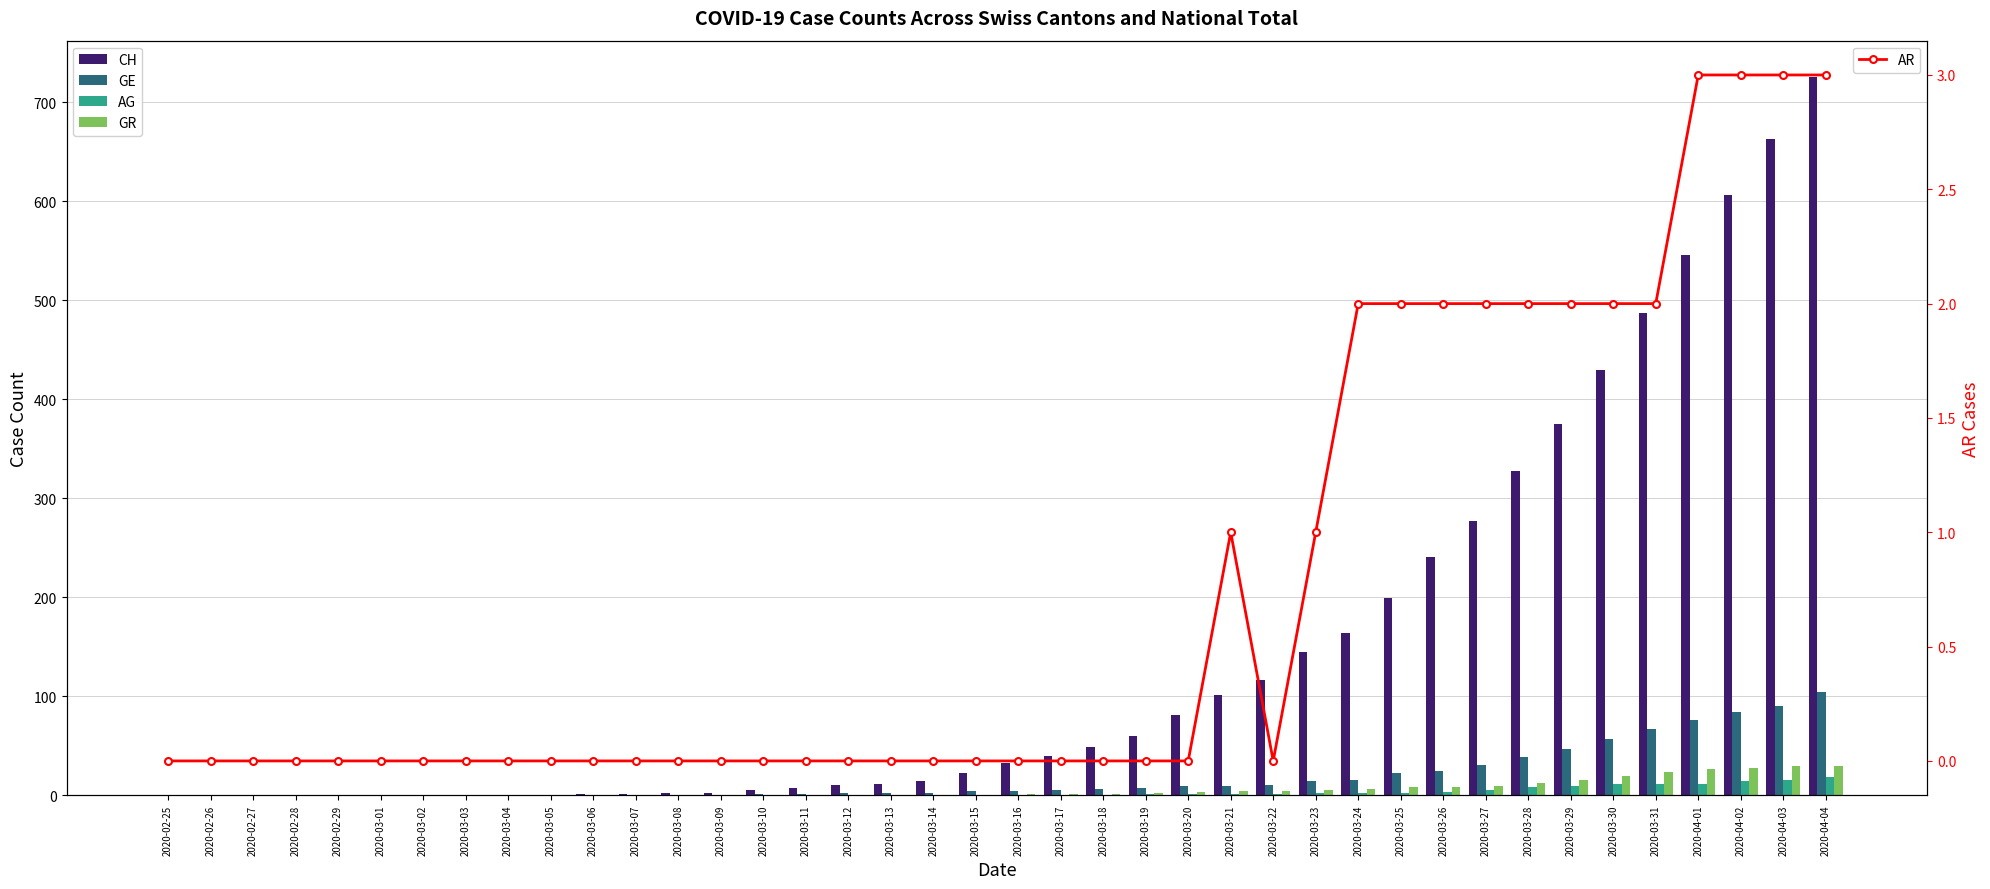

List the series in order of their peak value, highest first.

CH, GE, GR, AG, AR